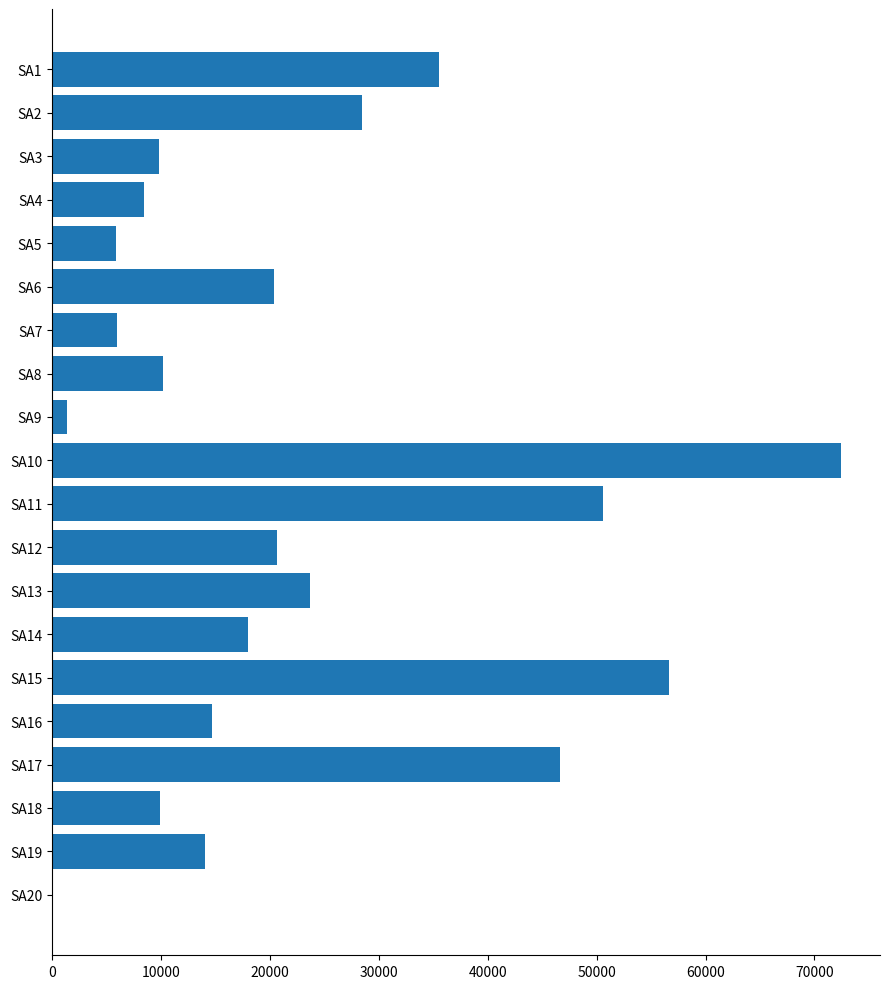

What is the change in value from SA17 to SA18?

-36801.8